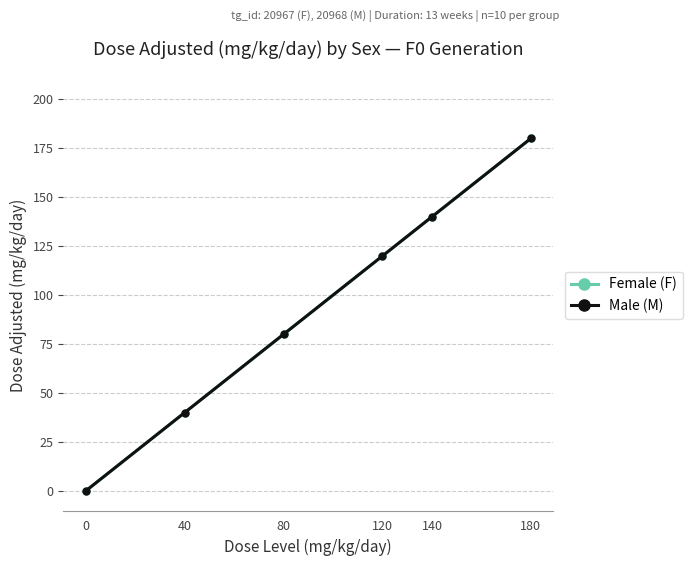

What is the sum of all Female (F) values?

560